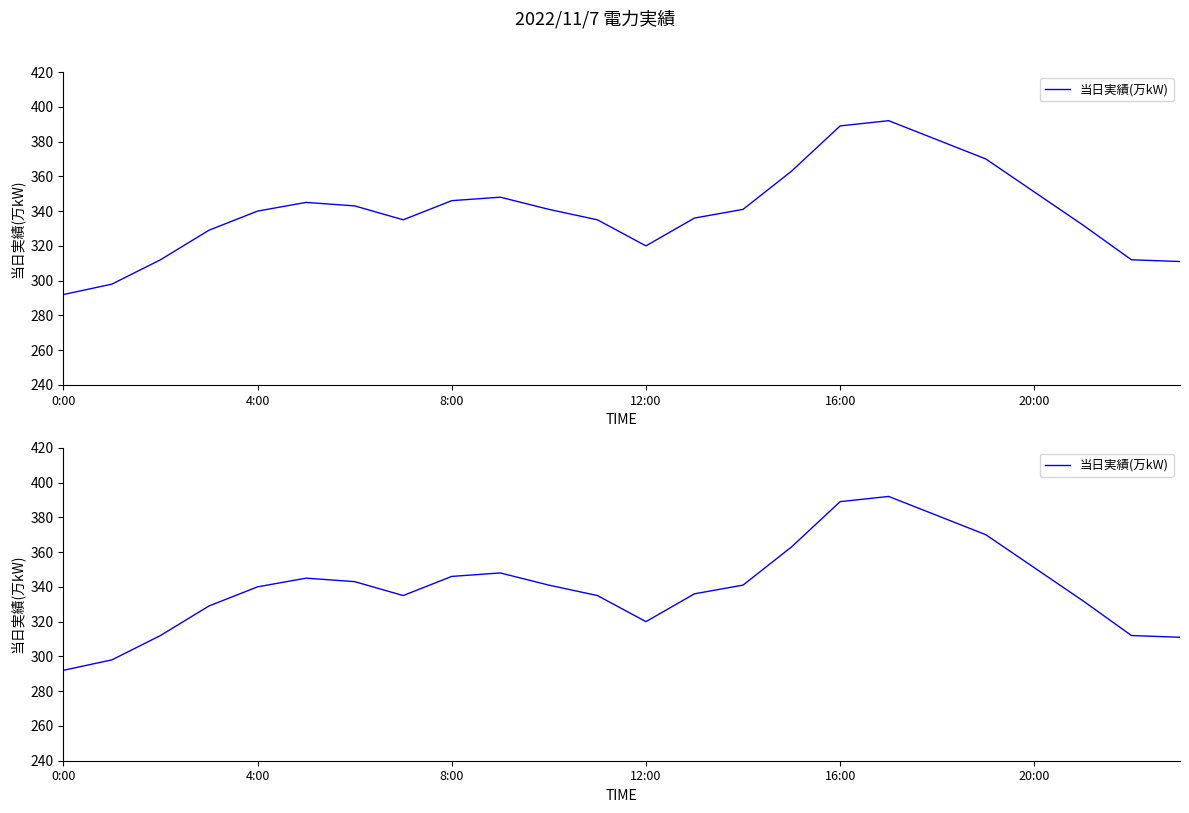

What is the smallest value displayed?

292